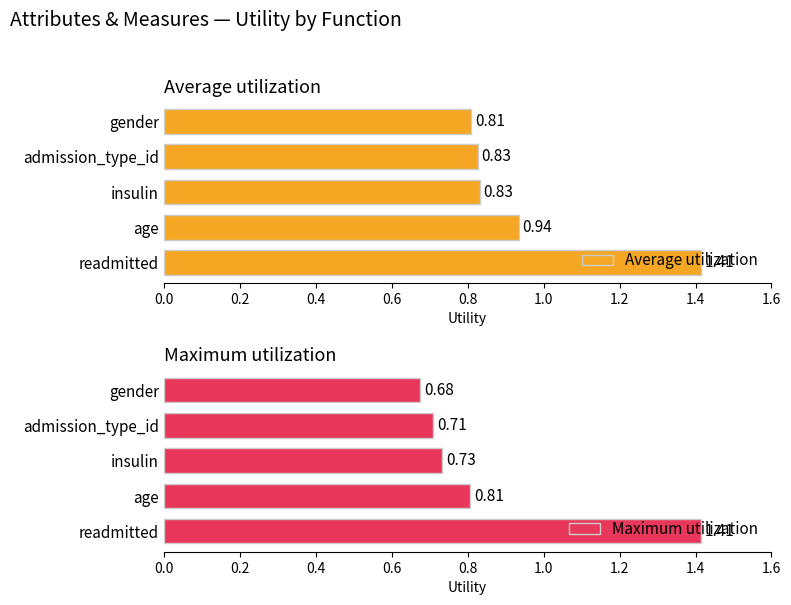

List the labels in order of Maximum utilization value, smallest first.

gender, admission_type_id, insulin, age, readmitted